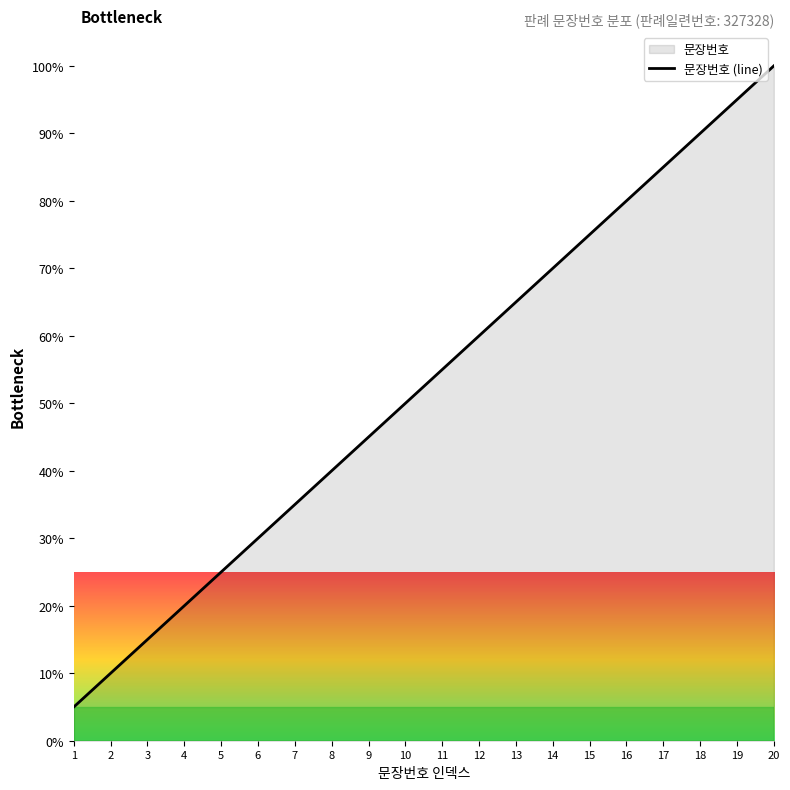

True or false: there are more than 2 points higher than both neighbors.

False